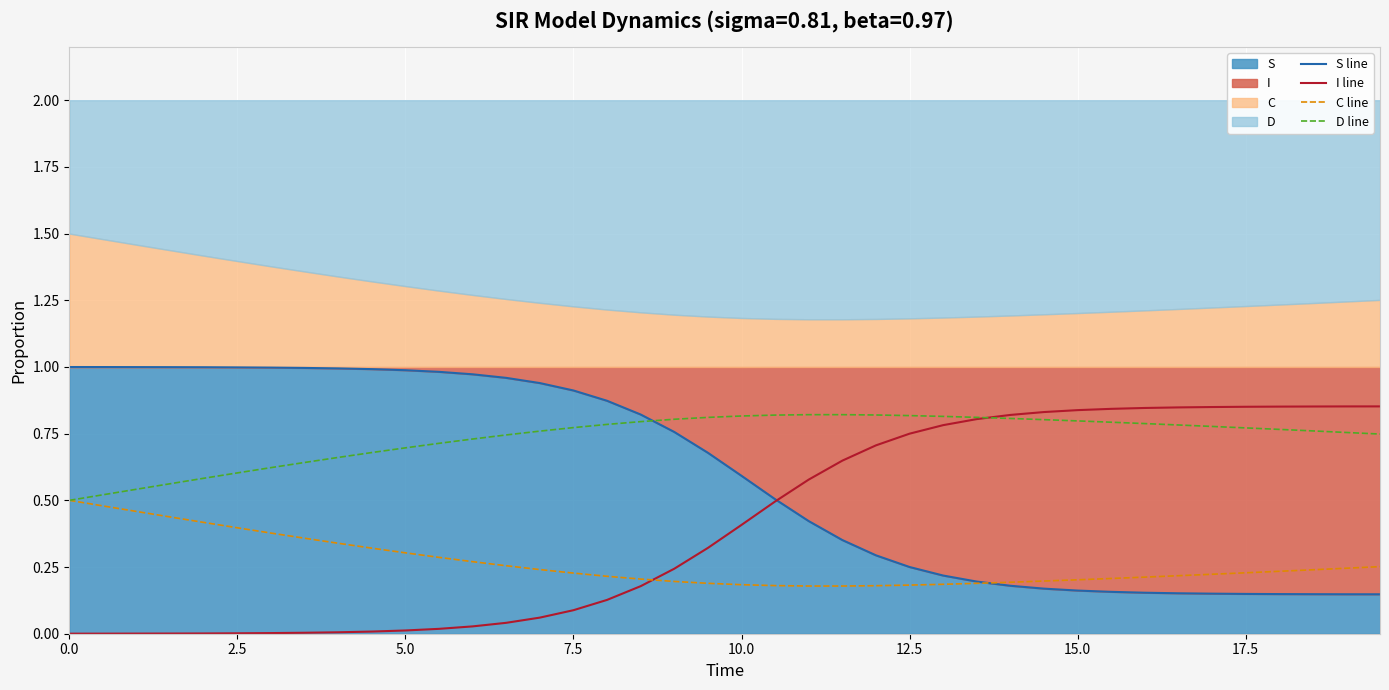

Between 15.0 and 10.0, which is larger?

10.0